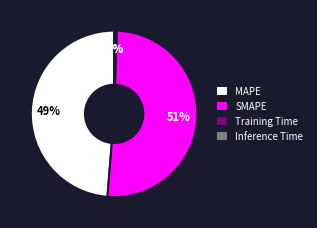

What is the largest slice in the pie chart?

SMAPE